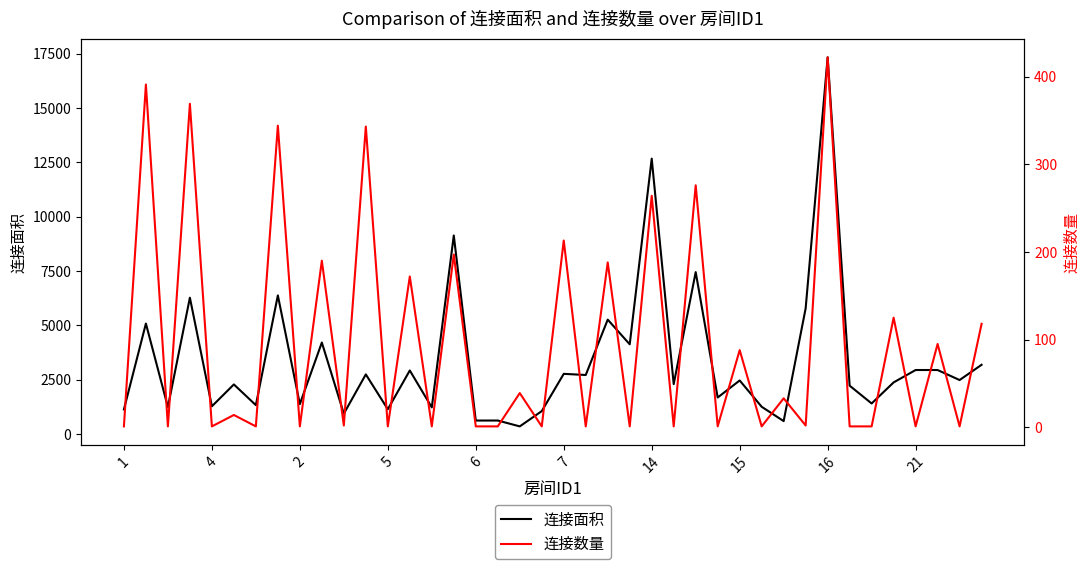

What is the value of the 连接数量 point at the 2nd from the left?

391